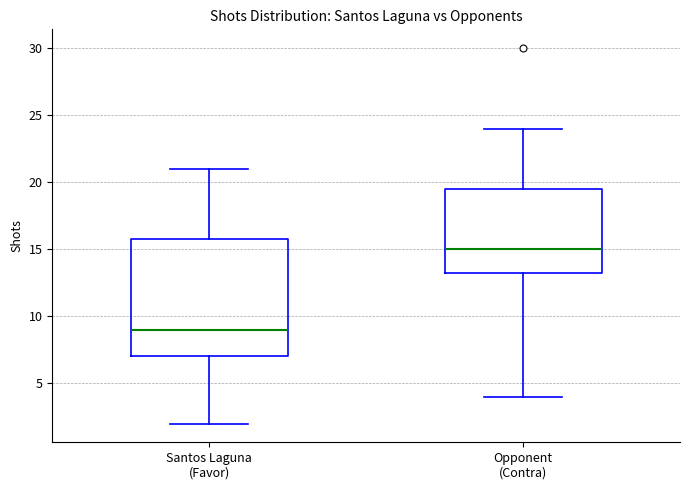

Reading left to right, read every box against the y-axis: the position of its median line, the range the box covers, and the ends of its whiskers. The values are not printed on the chart, so give them approximately, as read against the axis.

Santos Laguna (Favor): median 9.0, box 7.0 to 16.0, whiskers 2.0 to 21.0
Opponent (Contra): median 15.0, box 13.5 to 19.5, whiskers 4.0 to 24.0